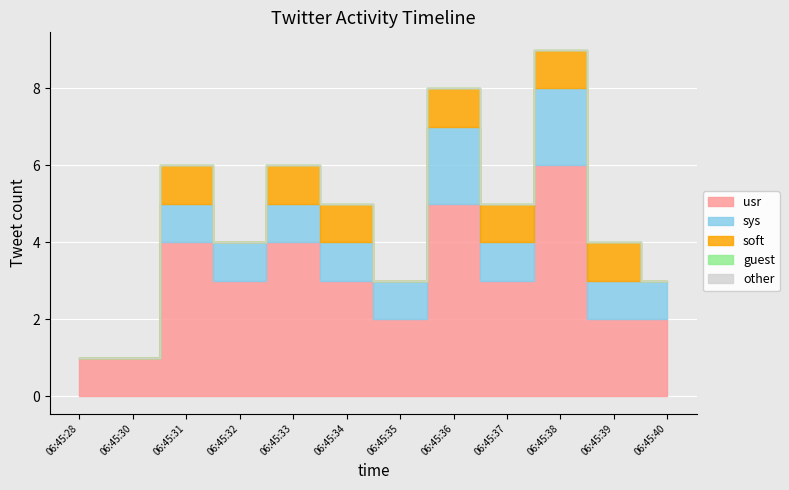

Which series has the largest range (max minus min)?

usr